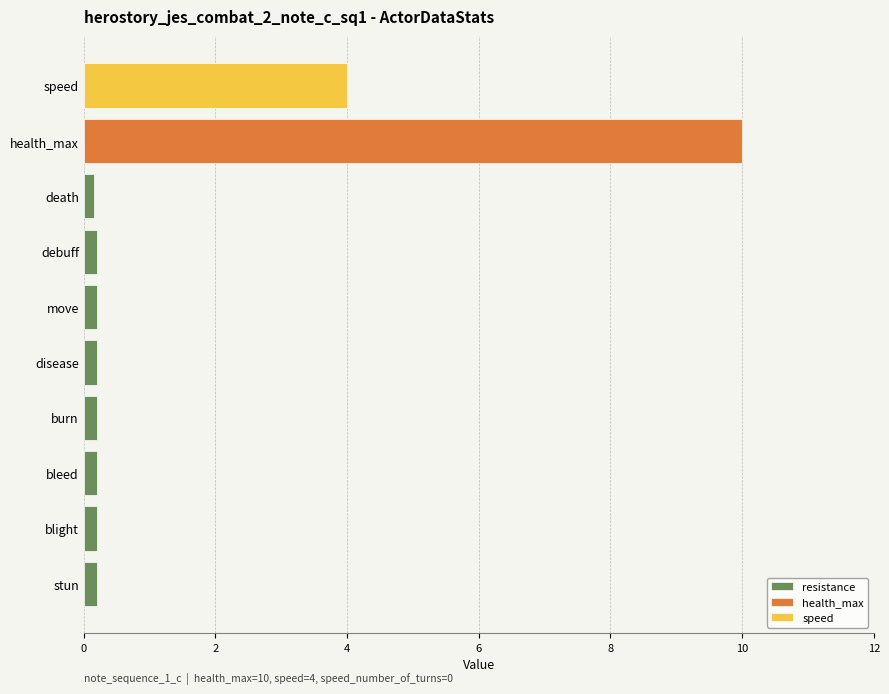

What is the sum of all resistance values?

1.6